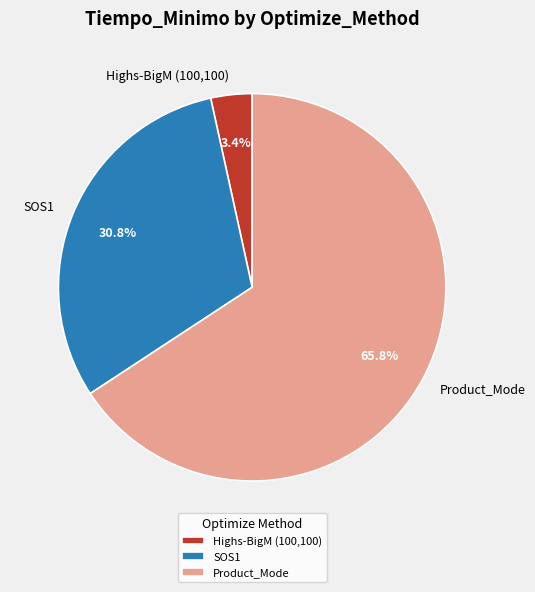

What percentage is the SOS1 slice, to the nearest percent?

31%